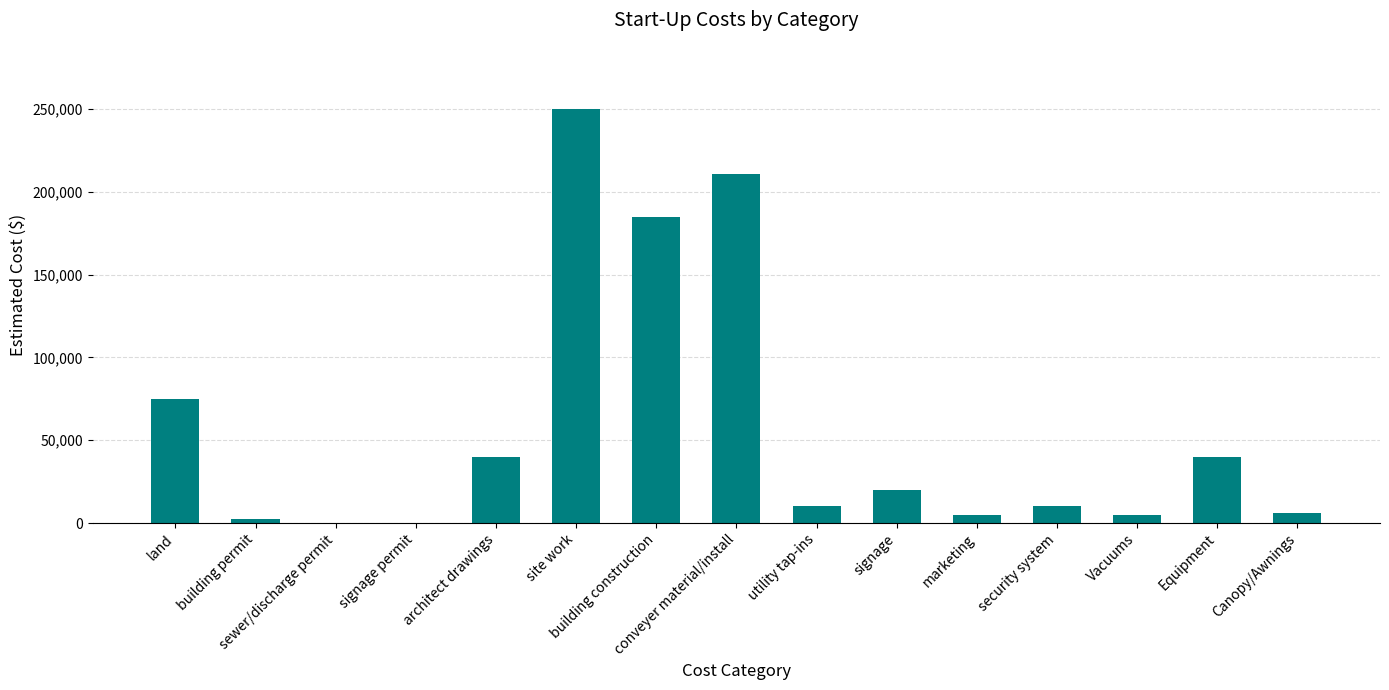

Between signage and utility tap-ins, which is larger?

signage